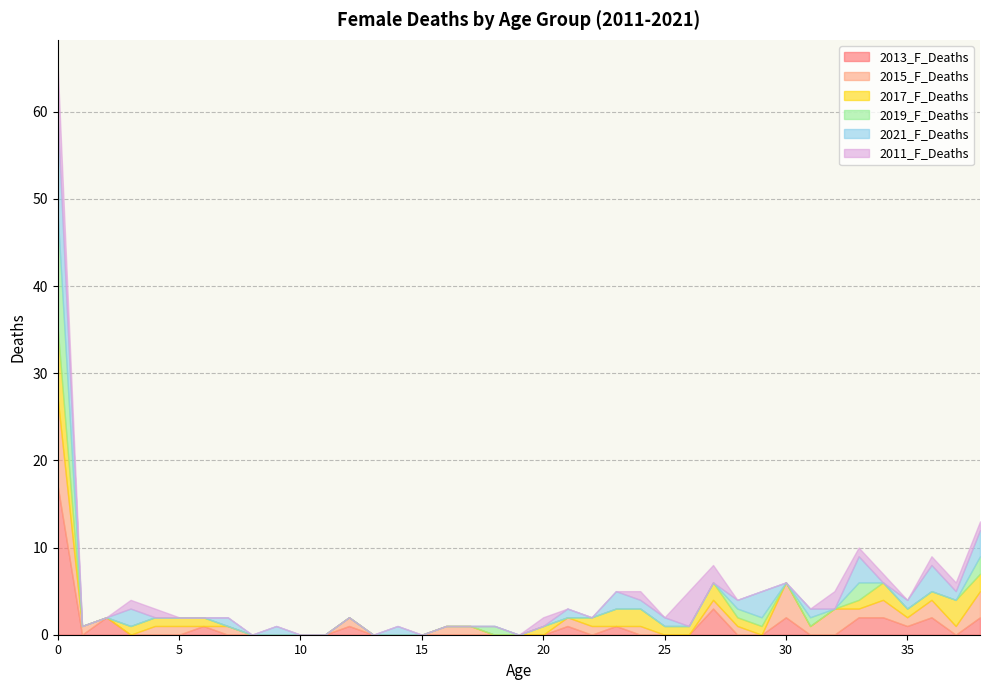

What are all the series names shown in the legend?

2013_F_Deaths, 2015_F_Deaths, 2017_F_Deaths, 2019_F_Deaths, 2021_F_Deaths, 2011_F_Deaths